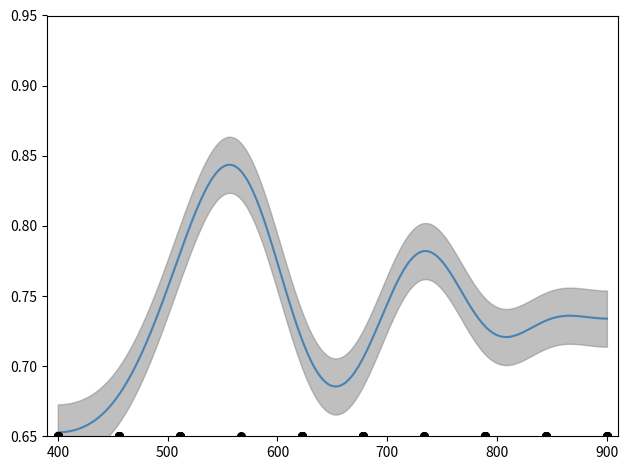

At which category is the sum across all series the highest?

600